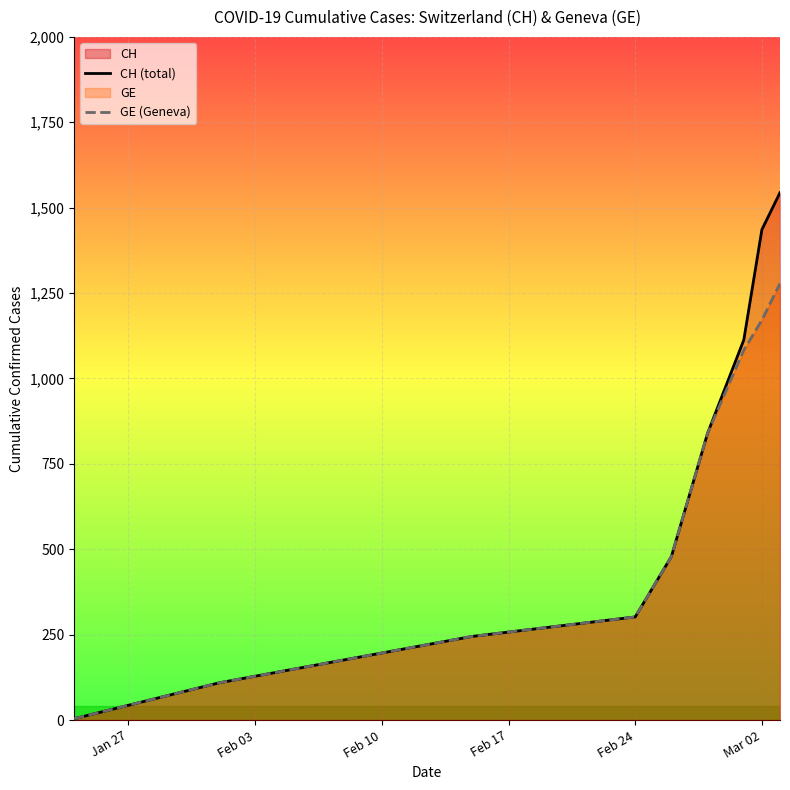

Which series has the widest spread of values?

CH (total)